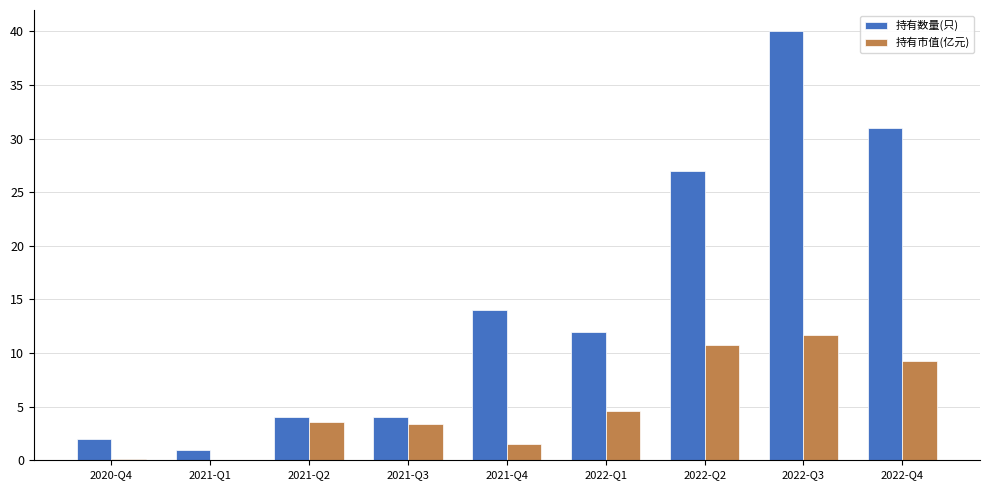

At which label is 持有市值(亿元) closest to 5?

2022-Q1